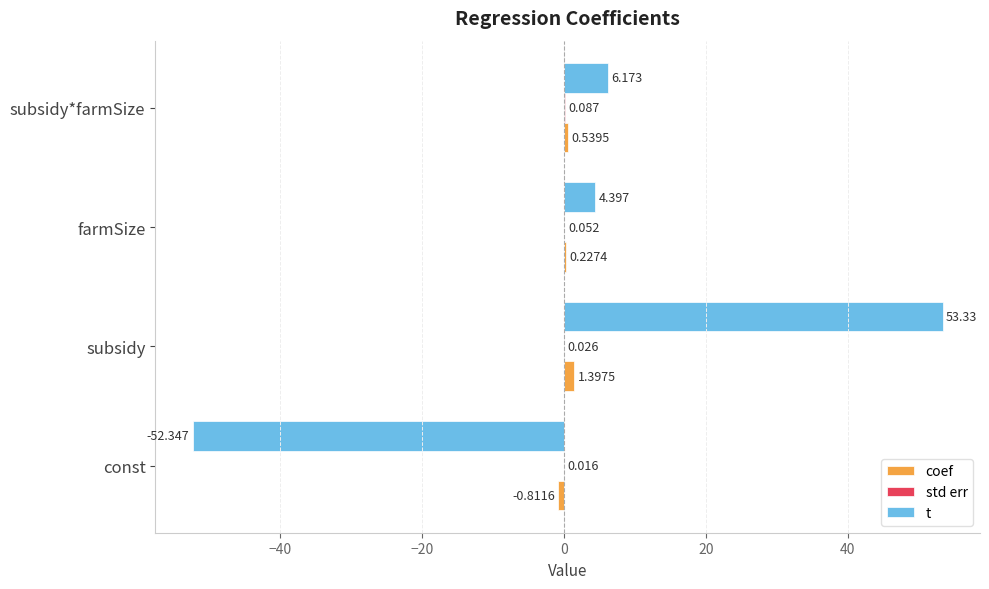

Where is t nearest to the value 0?

farmSize